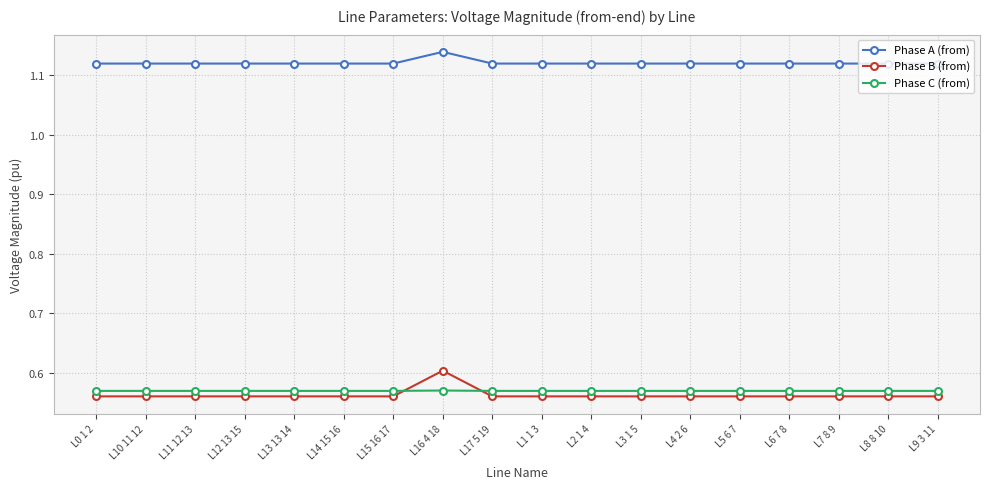

True or false: Phase A (from) and Phase B (from) cross at least once.

False